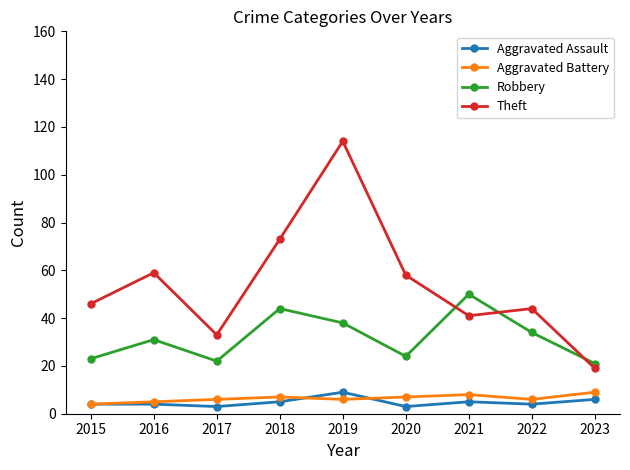

What is the sum of the Theft values at 2019 and 2021?

155